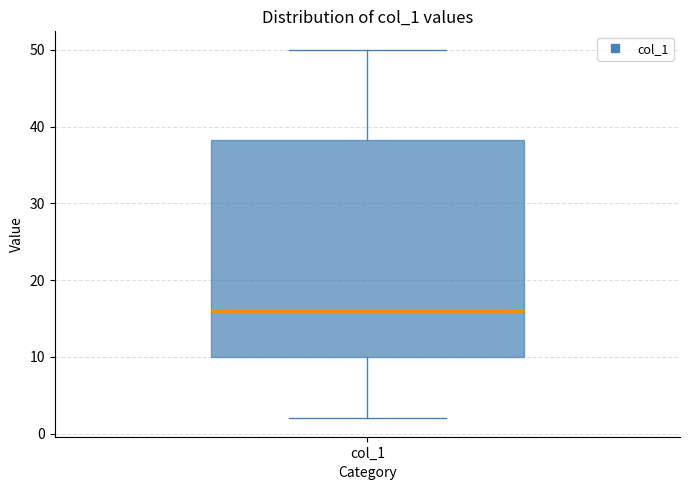

Transcribe this box plot: give where the median line is, the range the box spans, and where the two whiskers end, as read against the y-axis. The values are not printed on the chart, so give them approximately, as read against the axis.

median 16, box 10 to 38, whiskers 2 to 50